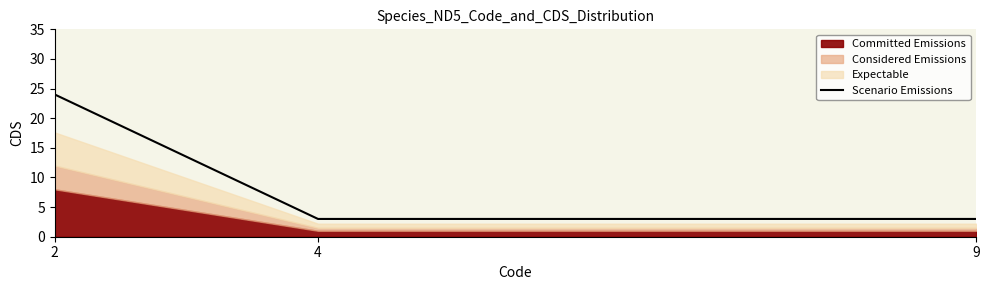

How many lines are shown in the chart?

1